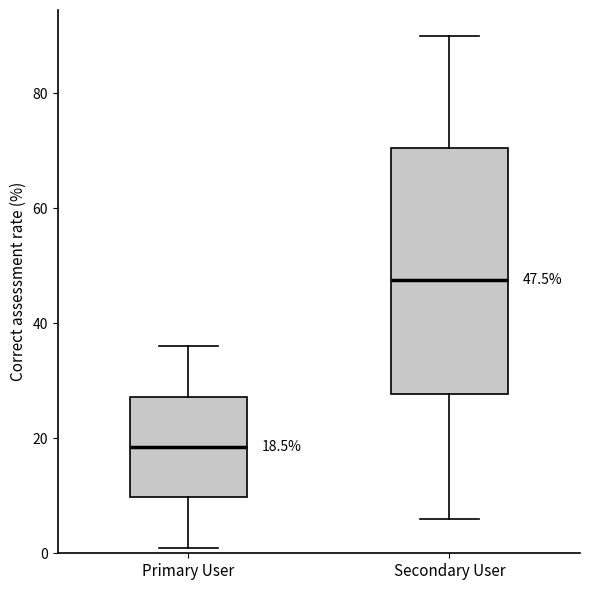

Which box is the tallest, from its lower edge to its upper edge?

Secondary User